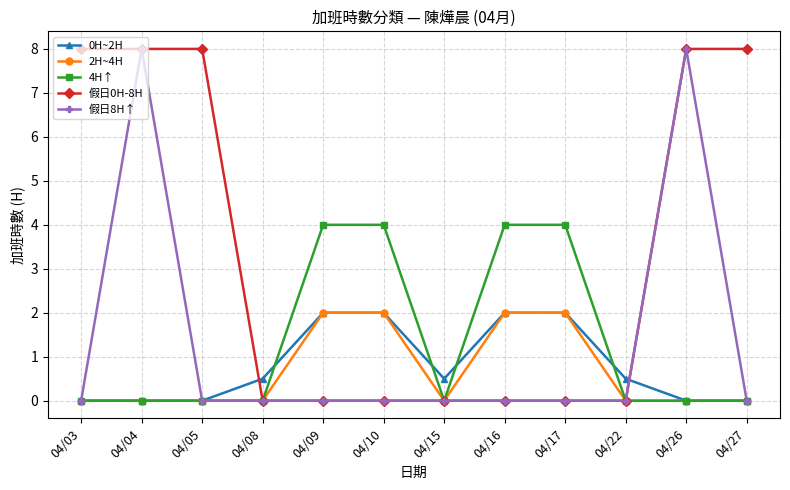

Between 04/05 and 04/17, which series saw the biggest shift?

假日0H-8H